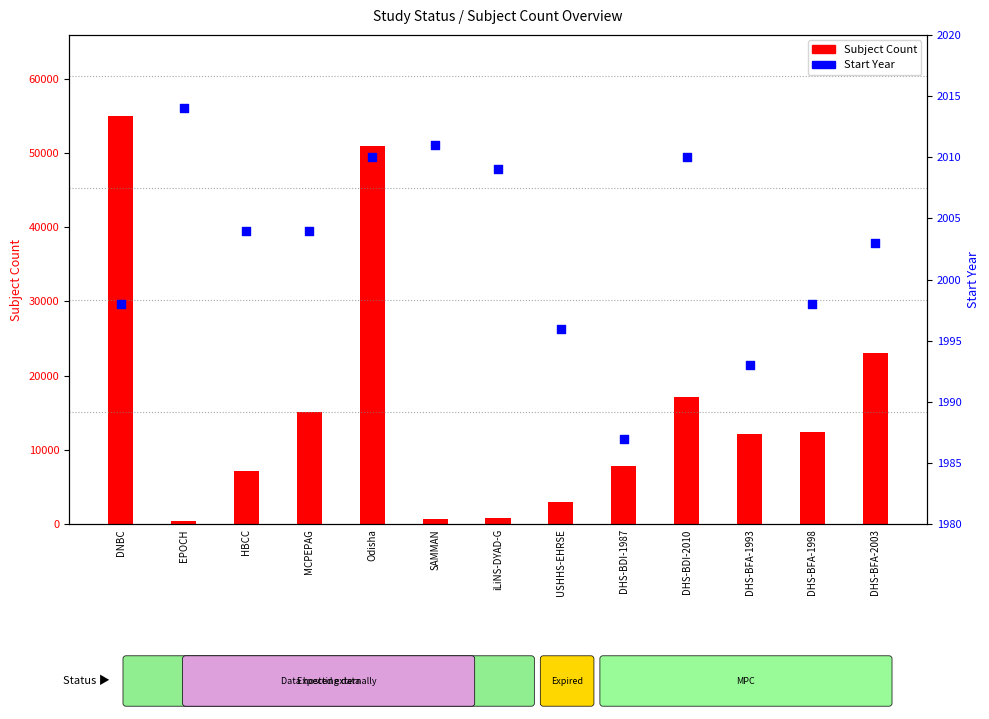

At which category is the sum across all series the highest?

DNBC